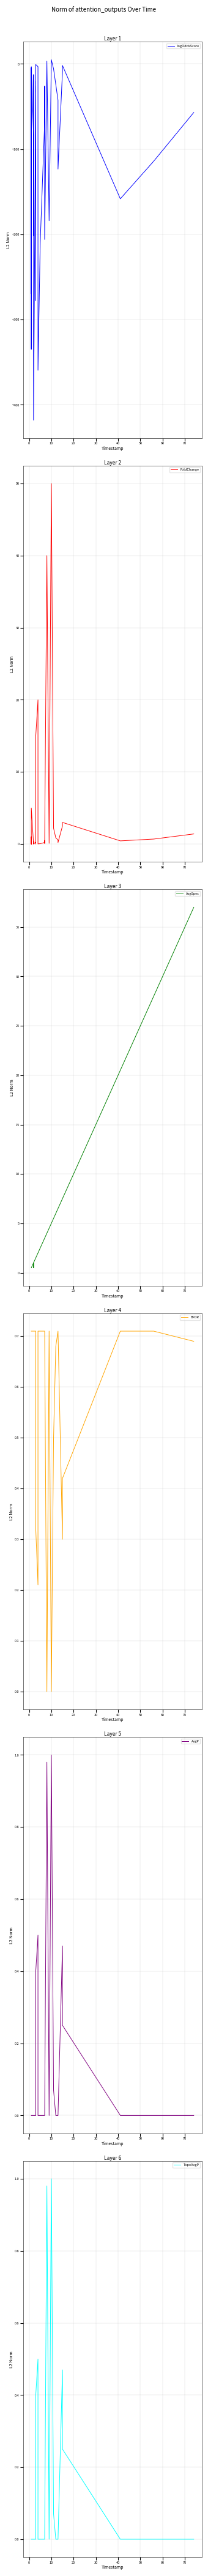

Which series has the largest total across all categories?

AvgSpec